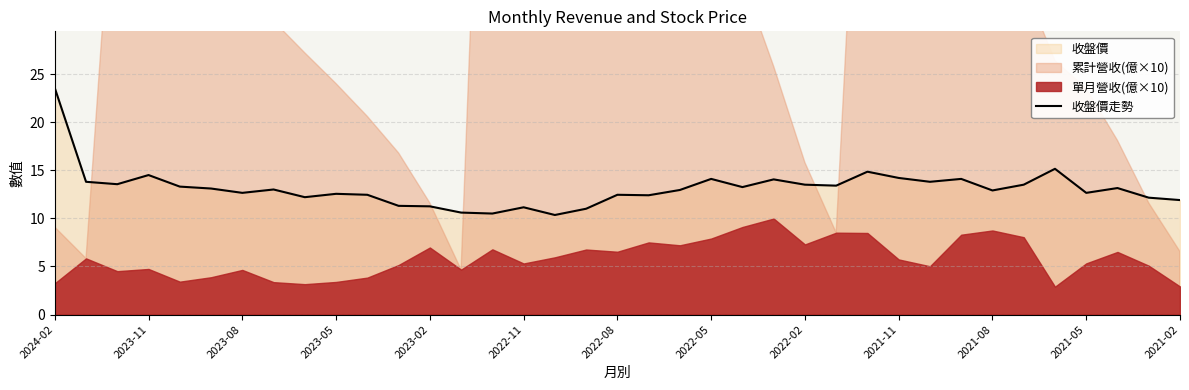

What is the value of the 36th point from the left?

12.2